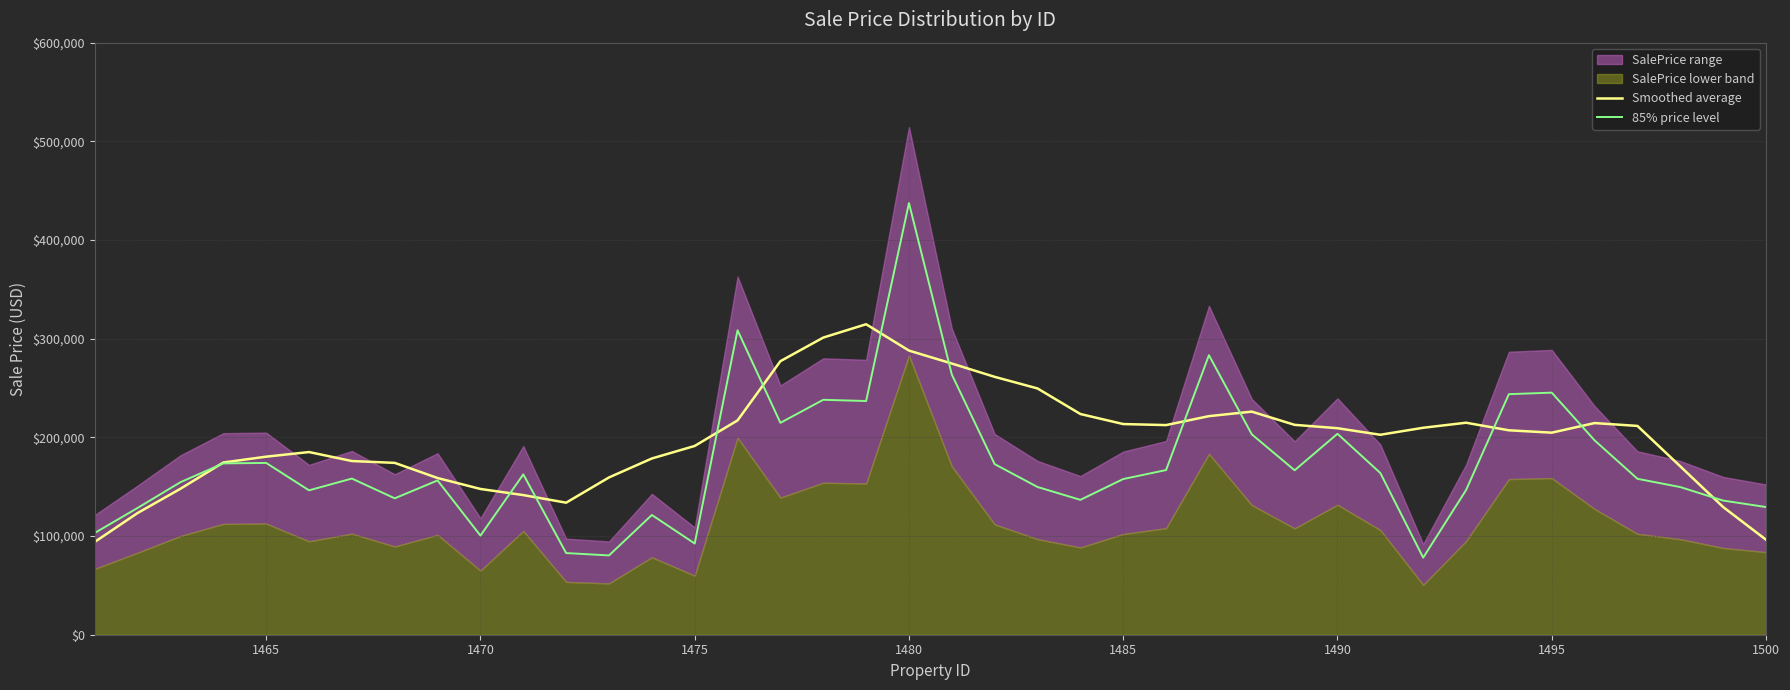

What is the lowest value of the Smoothed average series?

94092.2